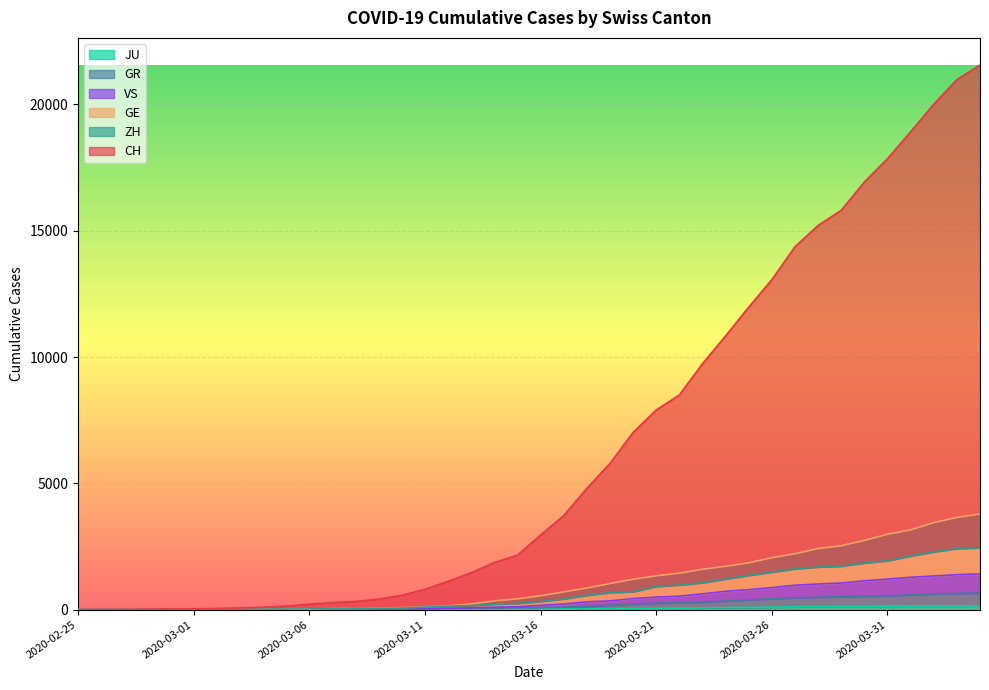

True or false: GR and VS cross at least once.

True